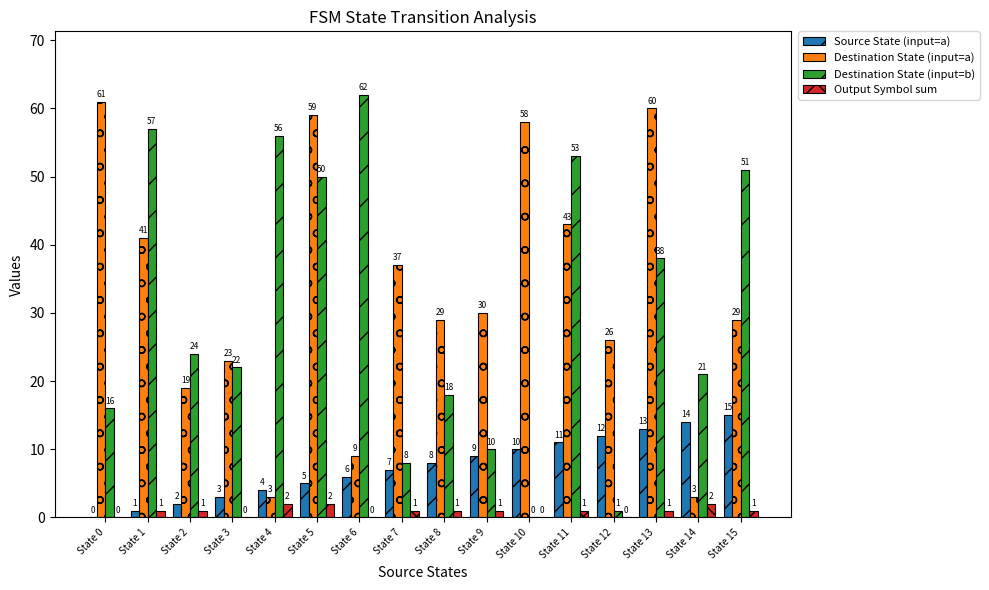

What is the total value across all series at State 10?

68